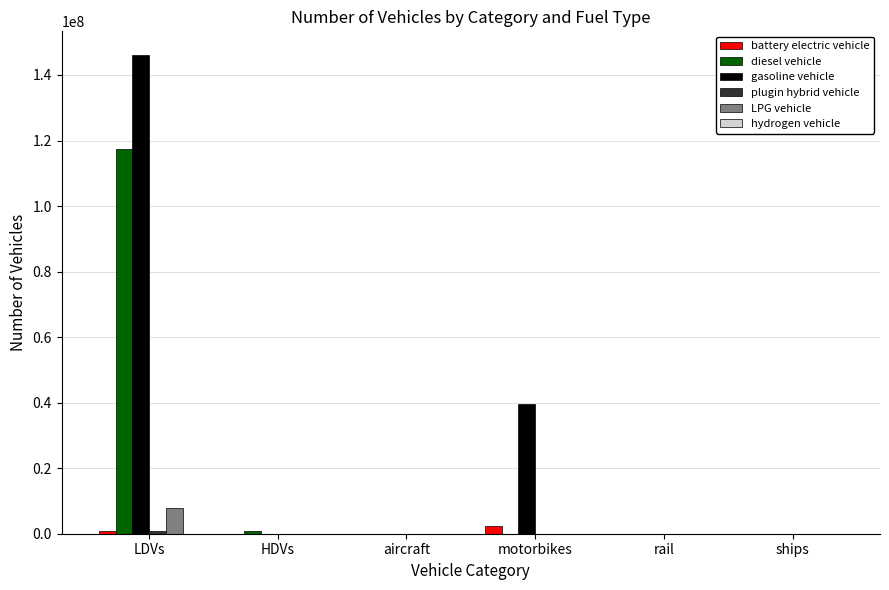

How many data points does each series have?

6